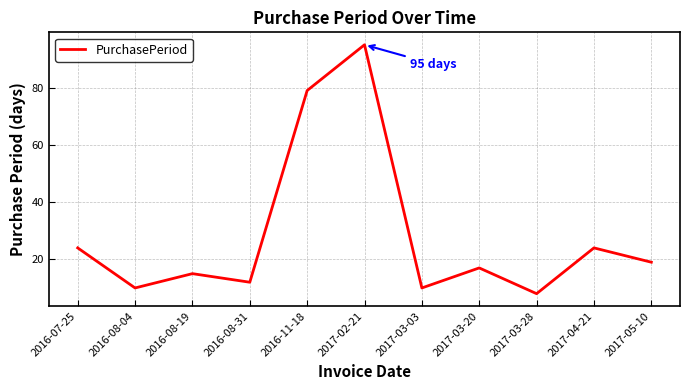

Is it true that the value at 2017-05-10 is 19?

True